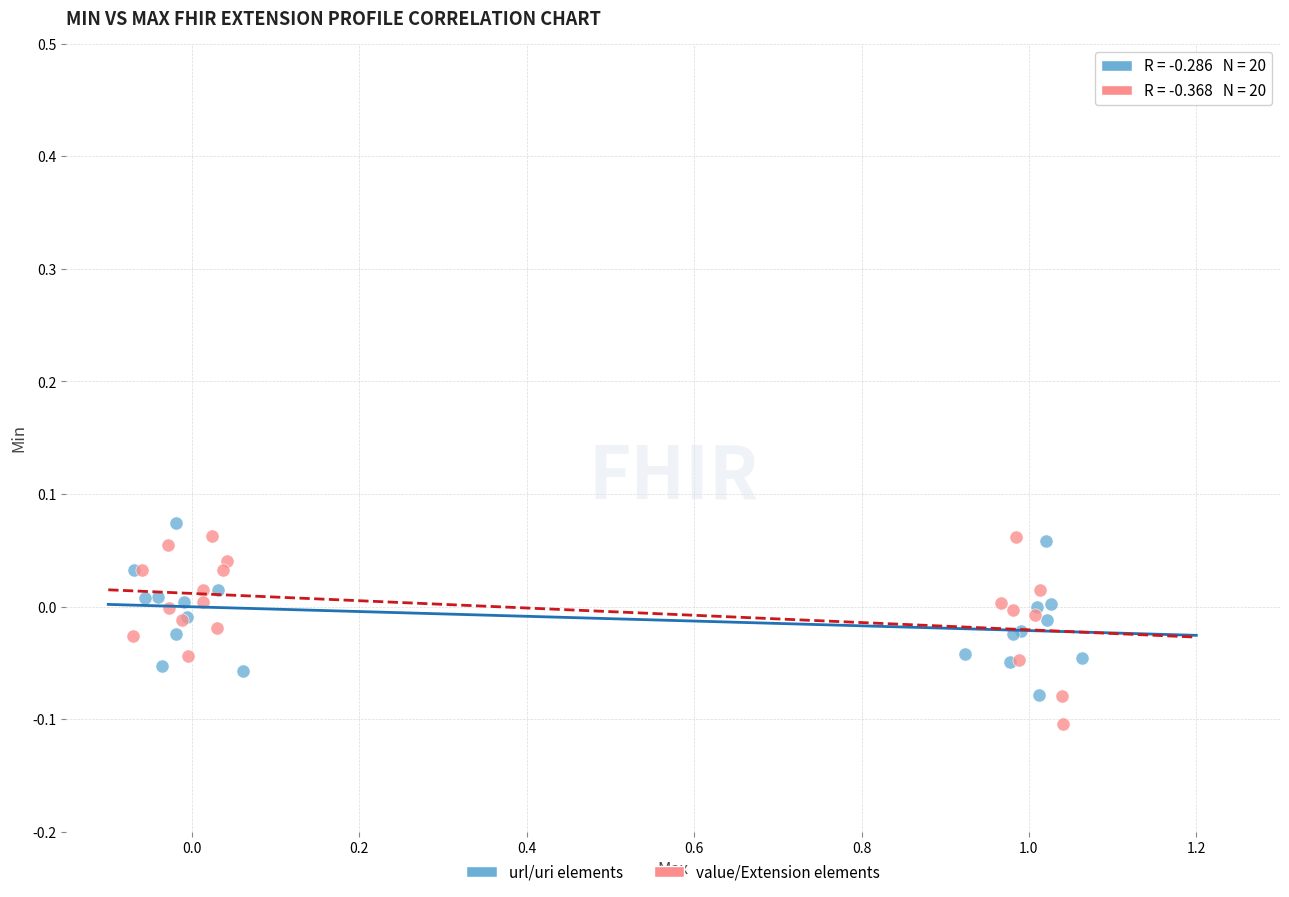

Which series reaches the maximum Y coordinate?

url/uri elements